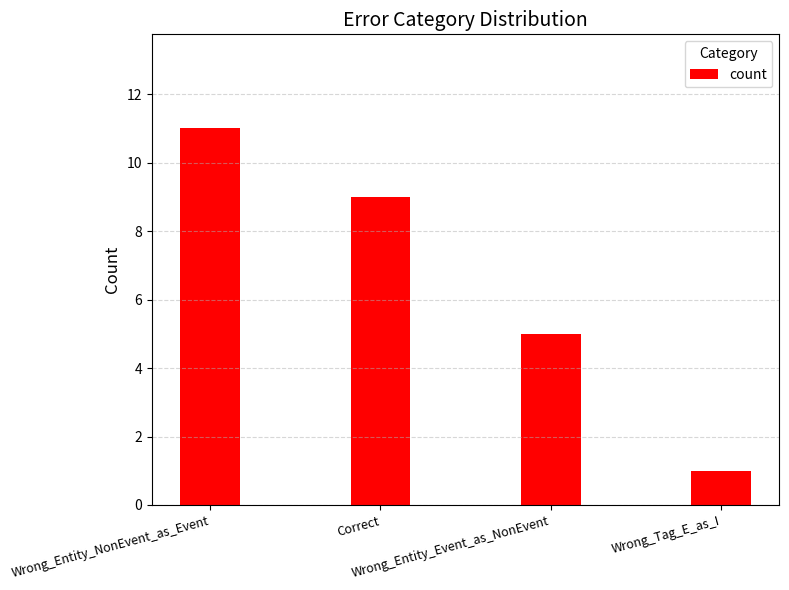

Approximately how many times larger is the value at Wrong_Entity_Event_as_NonEvent compared to Wrong_Tag_E_as_I?

5.0